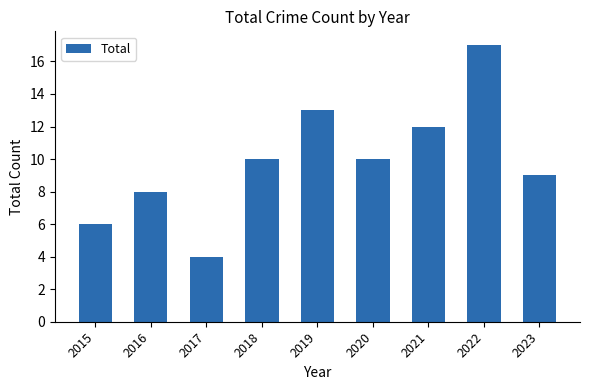

What is the change in value from 2016 to 2022?

+9